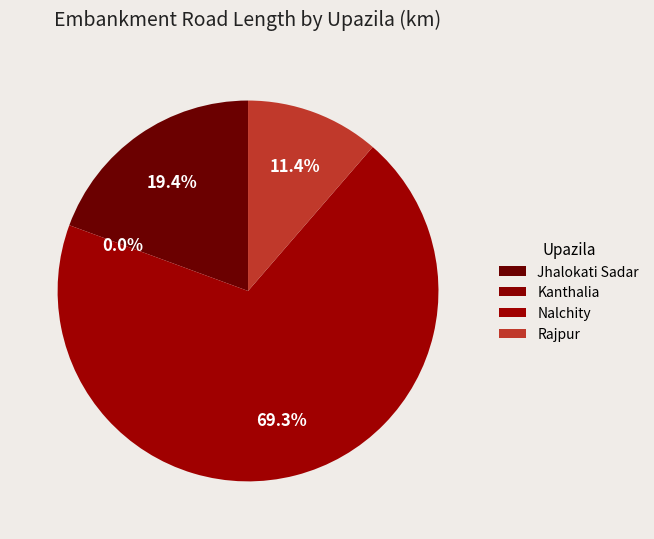

How many slices are in this pie chart?

4